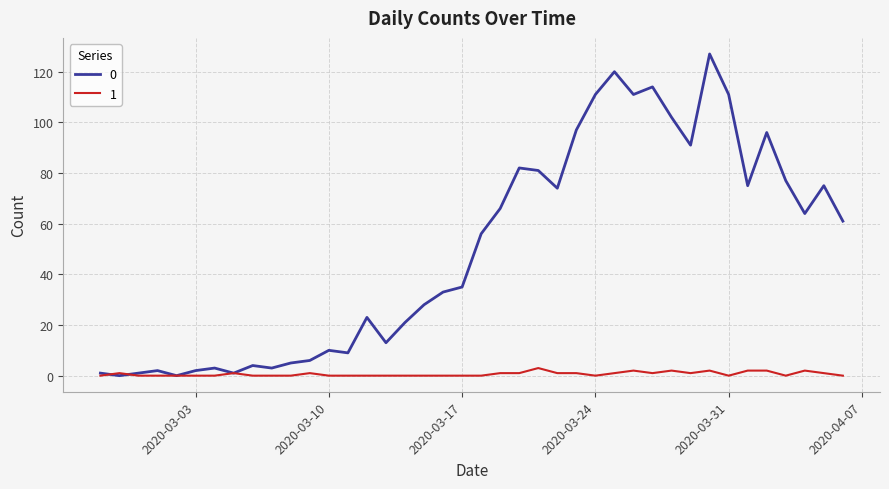

List the series in order of their overall mean, lowest first.

1, 0